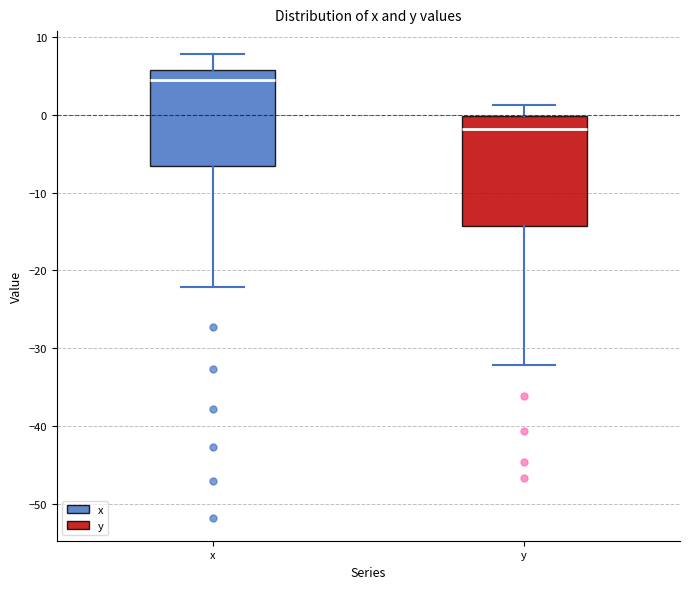

Which box is the tallest, from its lower edge to its upper edge?

y